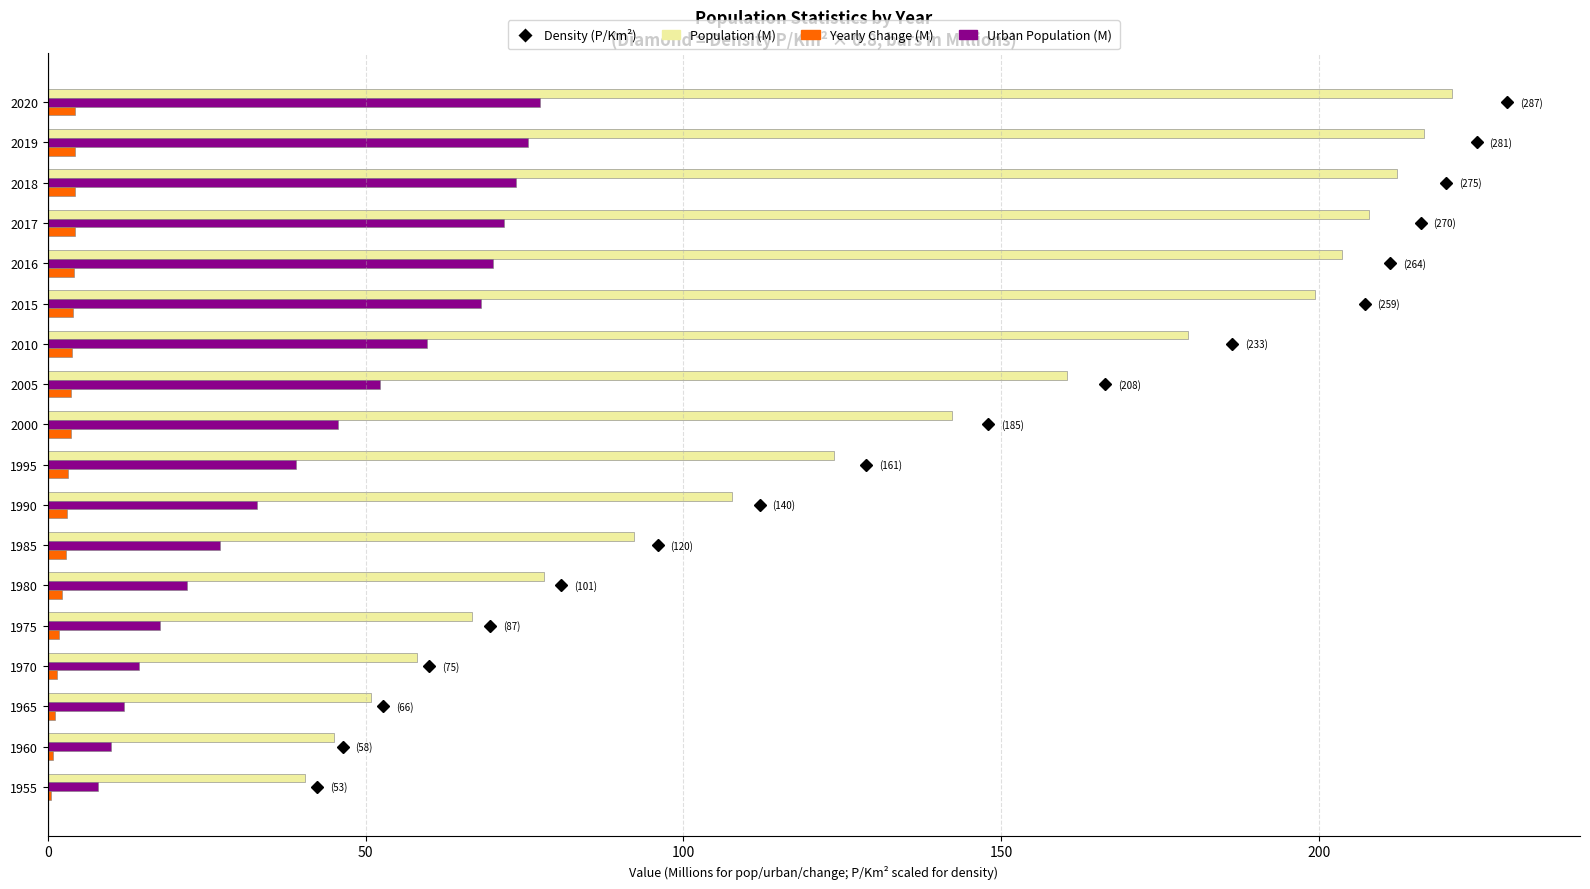

Count the number of data series in this chart.

3